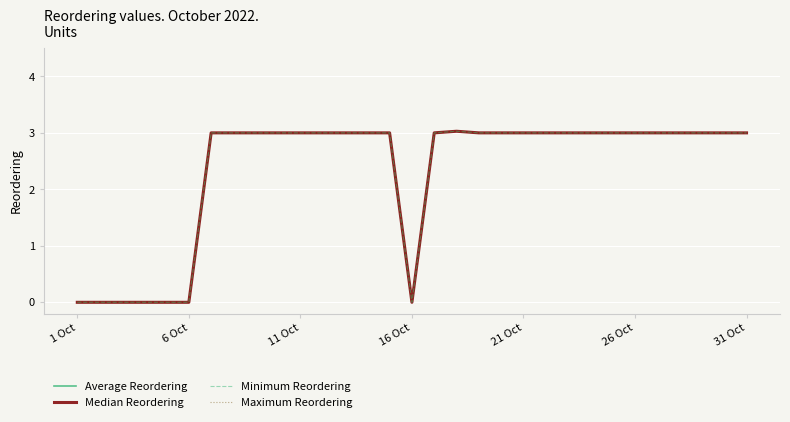

Is this an area chart (filled region under the line)?

No